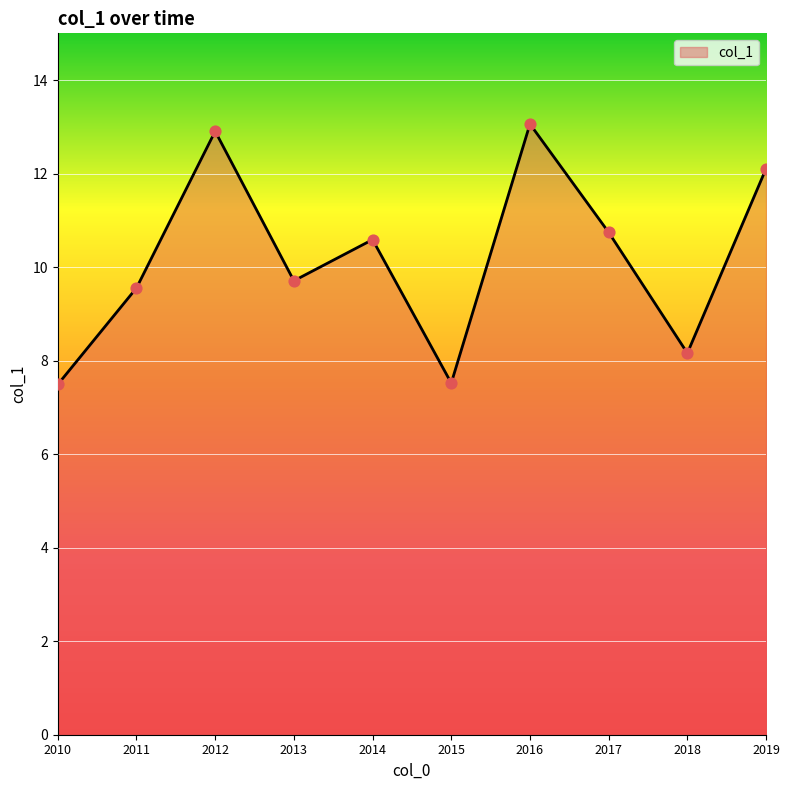

Which has a higher value, 2017 or 2016?

2016